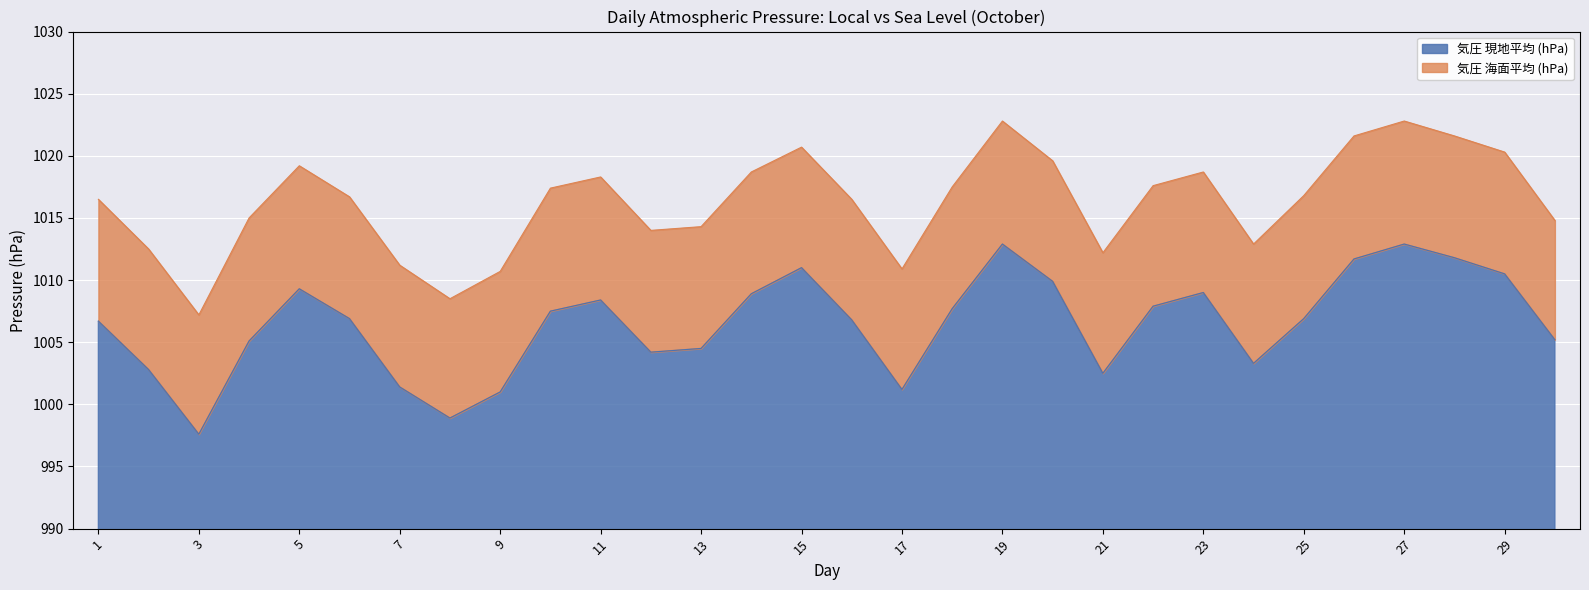

At which category does 気圧 現地平均 (hPa) reach its first local peak?

5